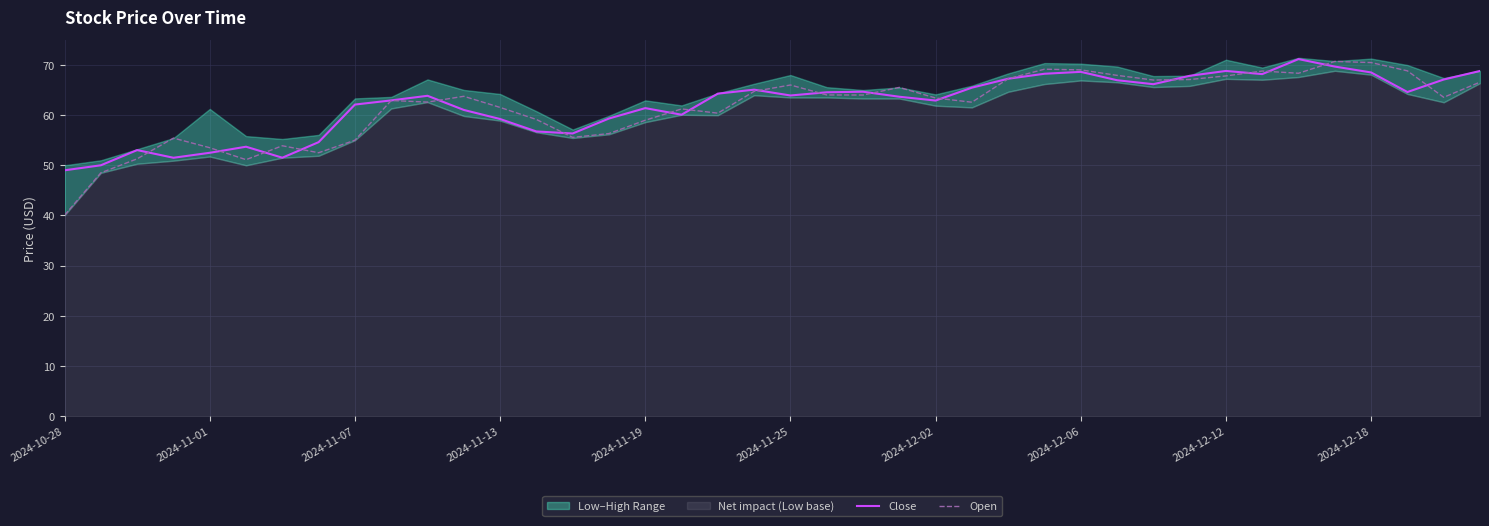

What is the highest value of the Open series?

70.7